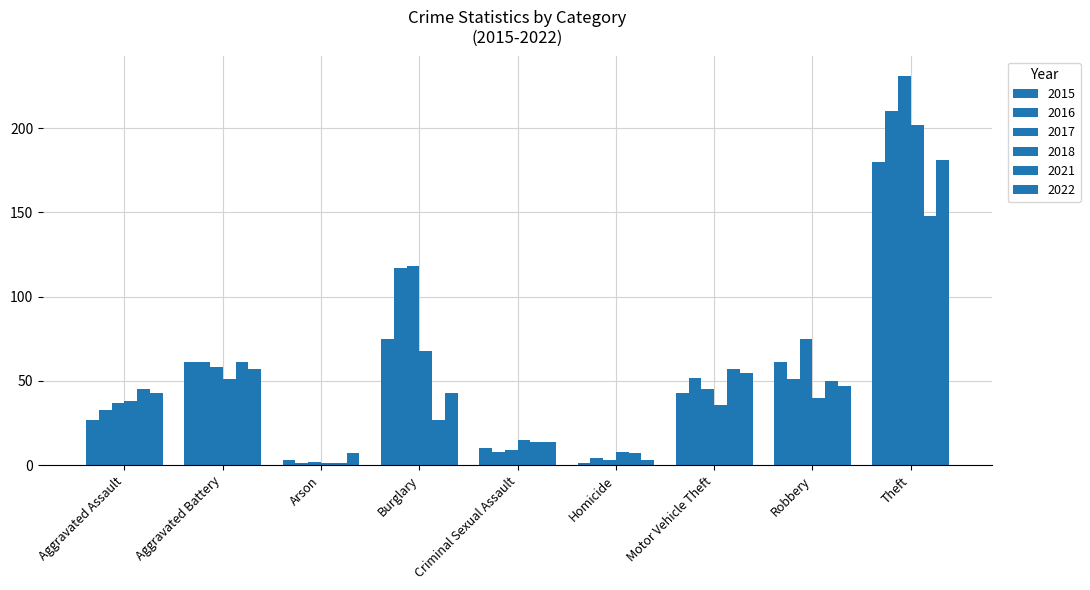

What is the difference between the 2015 values at Motor Vehicle Theft and Aggravated Battery?

18